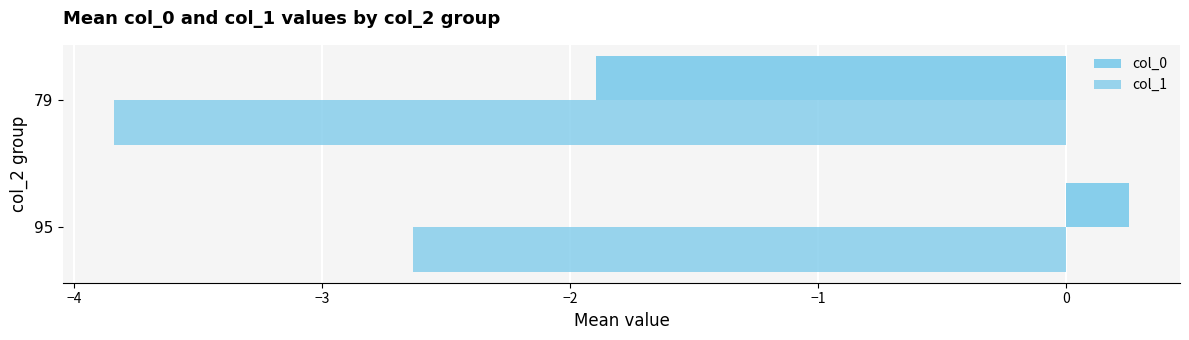

Count the number of data series in this chart.

2